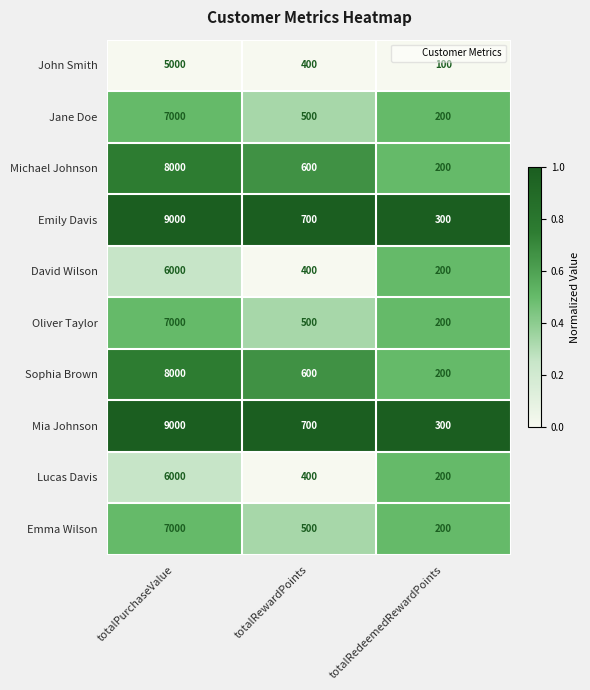

Which category has the highest value across all series?

totalPurchaseValue